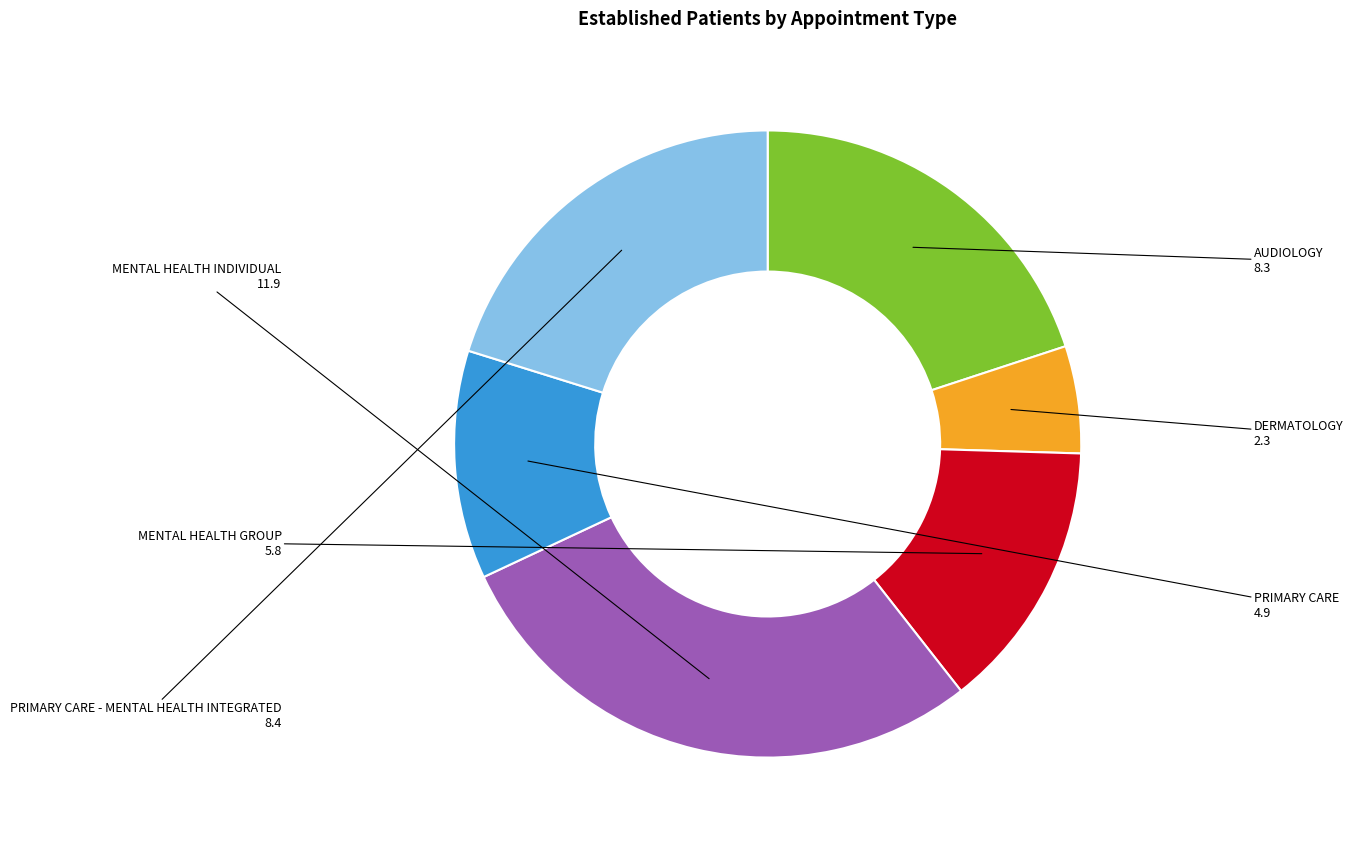

Does any single category account for the majority?

No